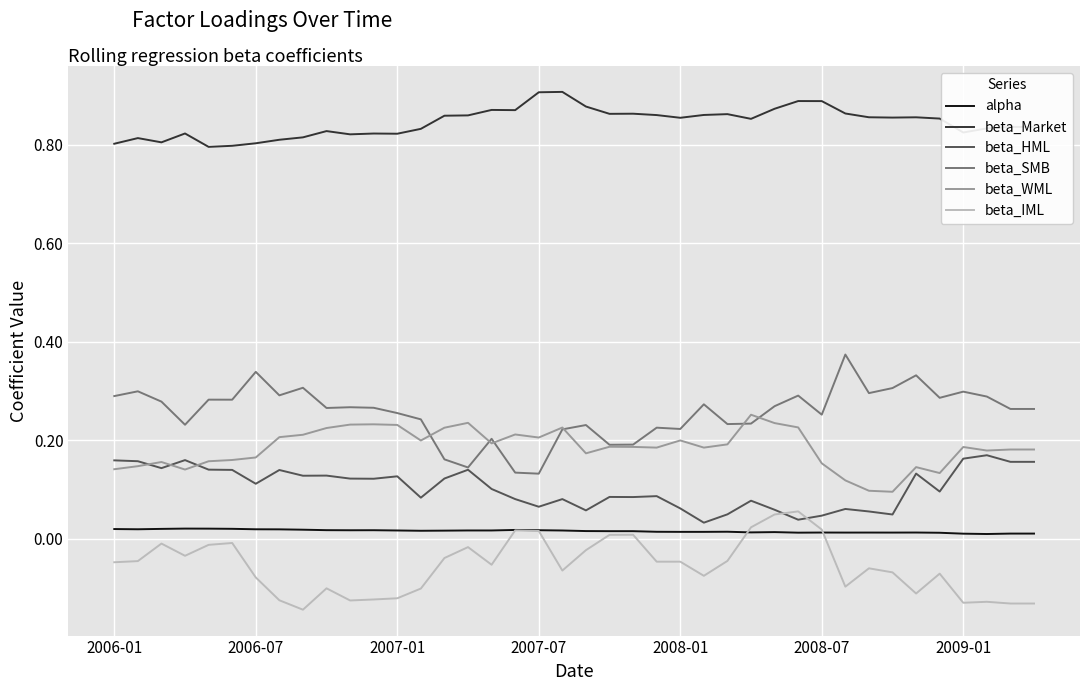

True or false: beta_IML and beta_Market cross at least once.

False